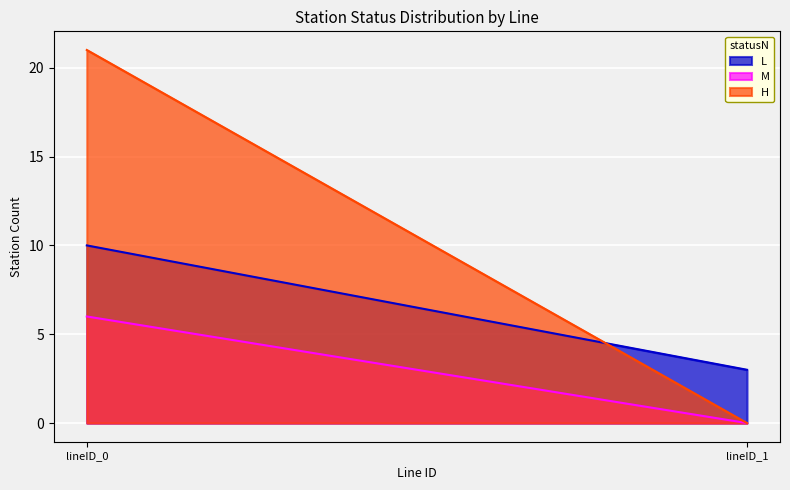

How many lines are shown in the chart?

3